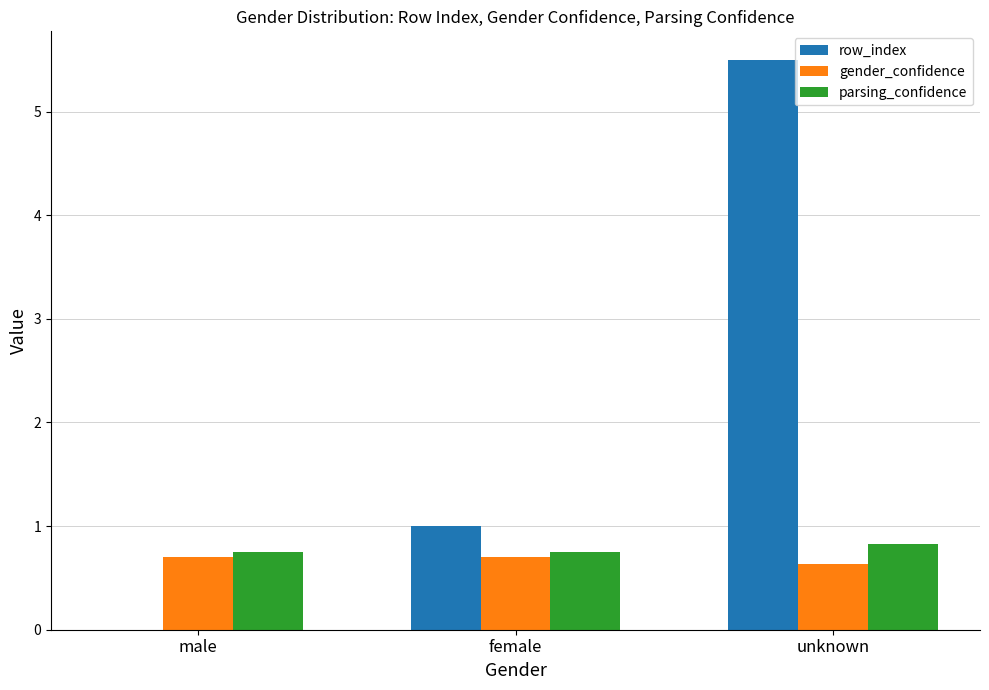

Which series has the largest total across all categories?

row_index